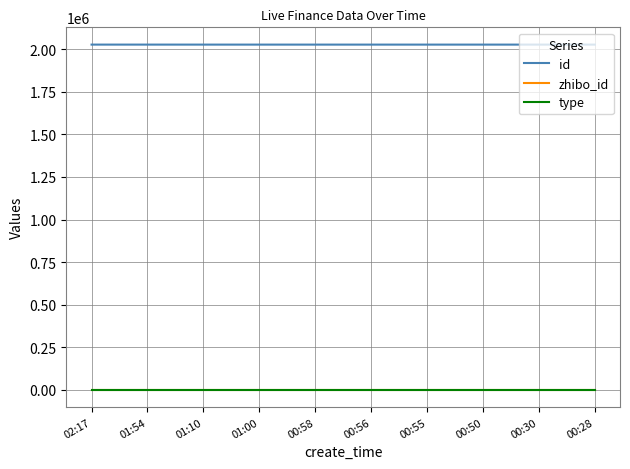

True or false: zhibo_id and id cross at least once.

False